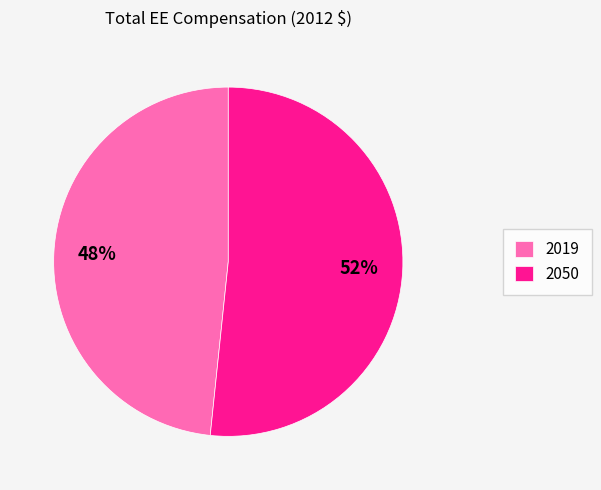

What is the smallest slice in the pie chart?

2019